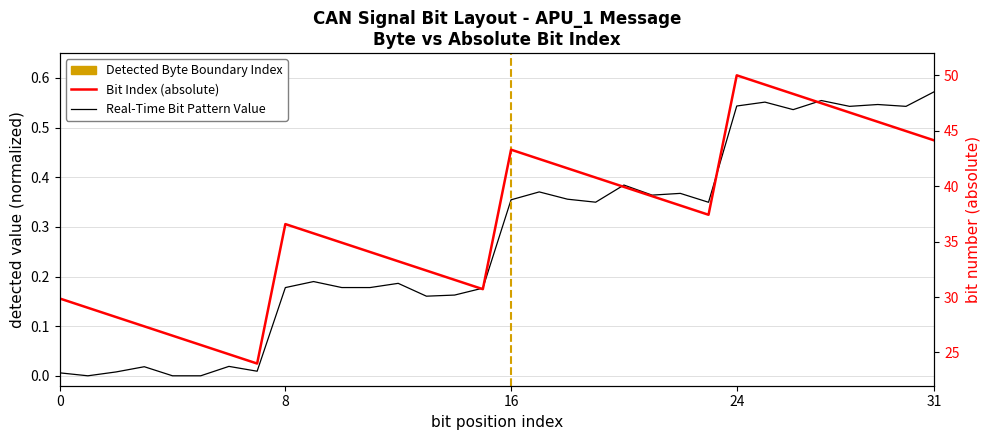

Is this an area chart (filled region under the line)?

No